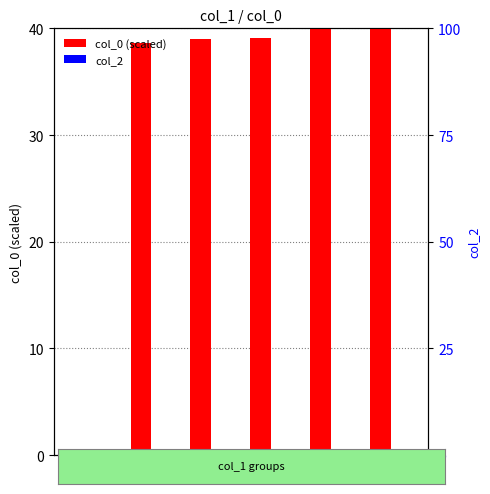

Reading right to left, what are all the values shown in this chart?

col_0 (scaled): 4=40.0	3=39.9	4=39.1	2=39.0	1=38.6	0=0.0
col_2: 4=0.0	3=0.0	4=0.0	2=0.0	1=0.0	0=0.0